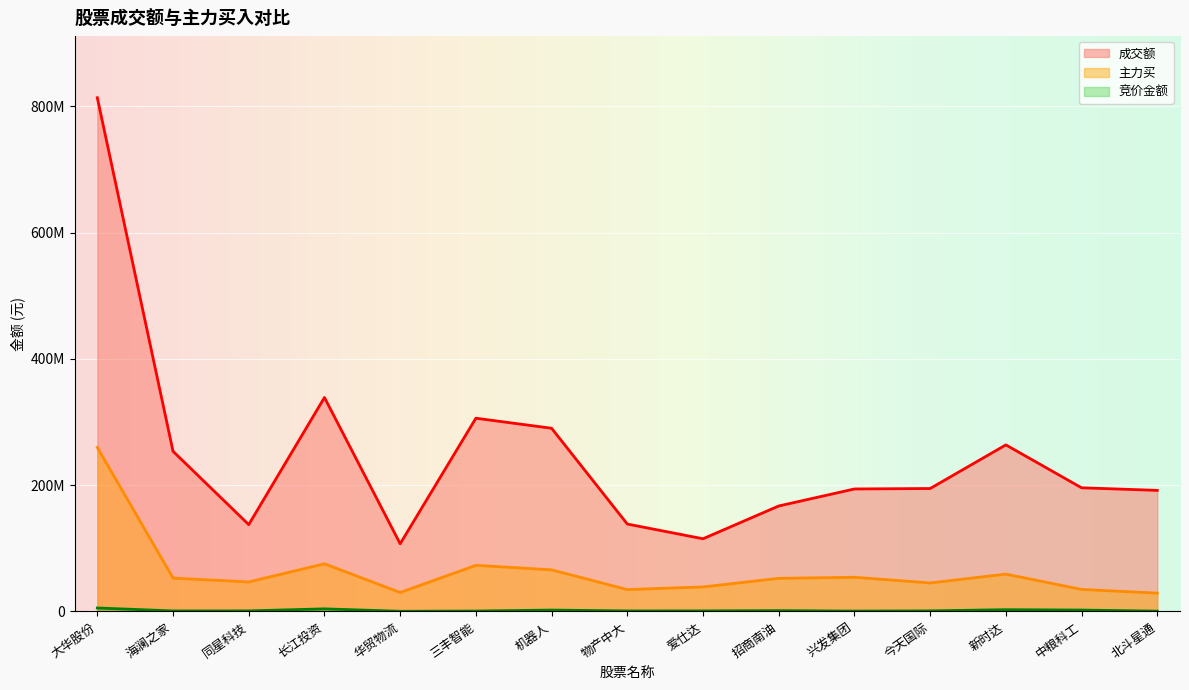

What is the value of the 竞价金额 point at the 3rd from the left?

811164